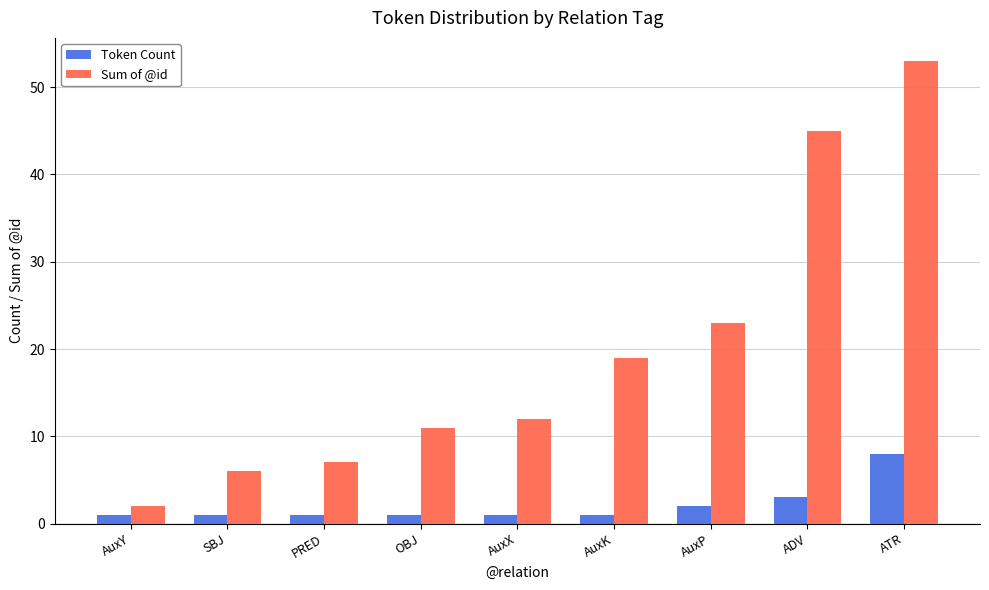

What is the value of the Token Count bar at the 6th from the left?

1